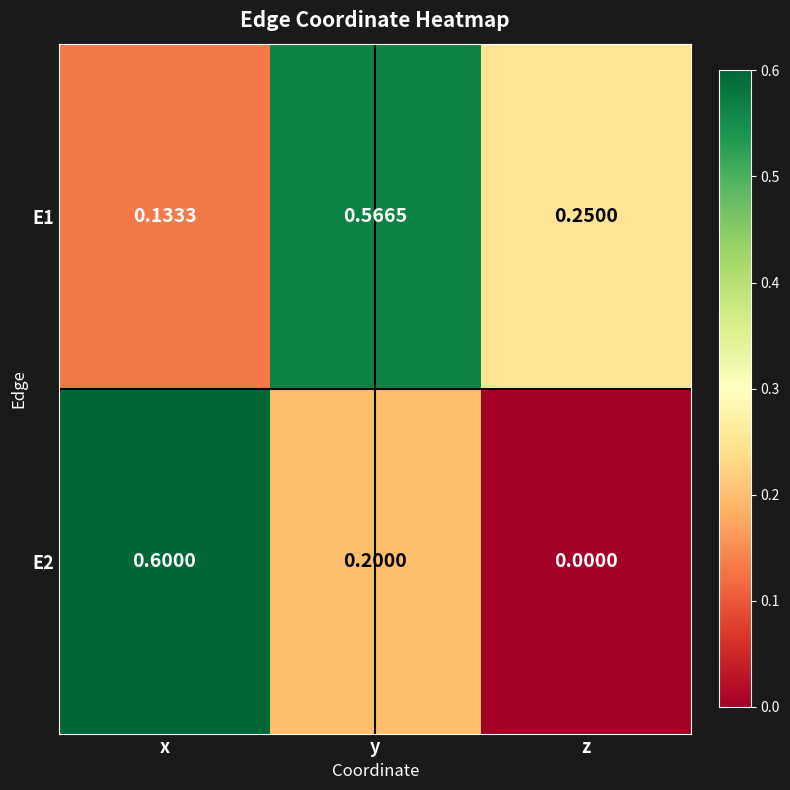

List the labels in order of E1 value, largest first.

y, z, x